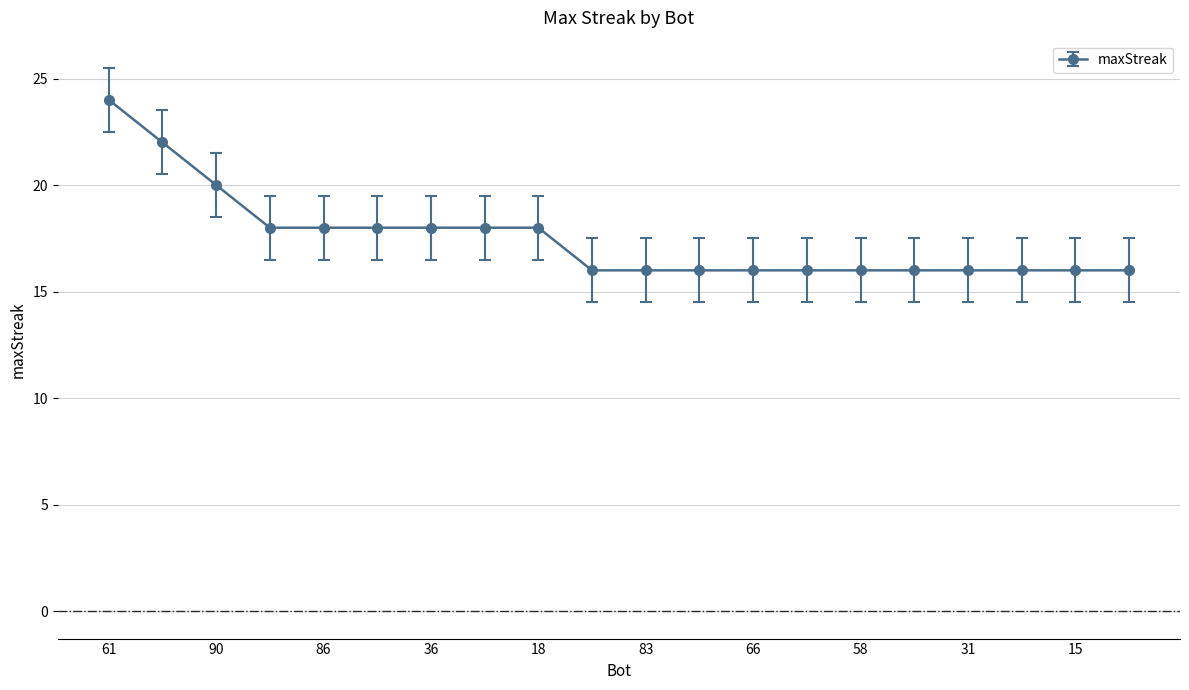

Reading left to right, list all the values displayed in this chart.

24	22	20	18	18	18	18	18	18	16	16	16	16	16	16	16	16	16	16	16